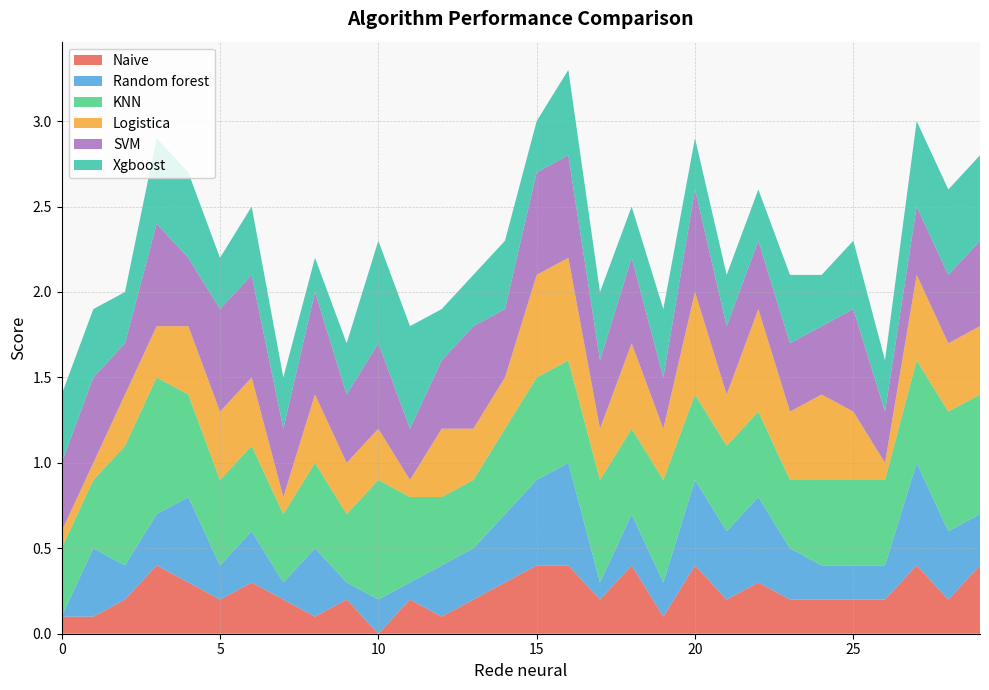

Reading left to right, what are all the values shown in this chart?

Naive: 0=0.1	1=0.1	2=0.2	3=0.4	4=0.3	5=0.2	6=0.3	7=0.2	8=0.1	9=0.2	10=0.0	11=0.2	12=0.1	13=0.2	14=0.3	15=0.4	16=0.4	17=0.2	18=0.4	19=0.1	20=0.4	21=0.2	22=0.3	23=0.2	24=0.2	25=0.2	26=0.2	27=0.4	28=0.2	29=0.4
Random forest: 0=0.0	1=0.4	2=0.2	3=0.3	4=0.5	5=0.2	6=0.3	7=0.1	8=0.4	9=0.1	10=0.2	11=0.1	12=0.3	13=0.3	14=0.4	15=0.5	16=0.6	17=0.1	18=0.3	19=0.2	20=0.5	21=0.4	22=0.5	23=0.3	24=0.2	25=0.2	26=0.2	27=0.6	28=0.4	29=0.3
KNN: 0=0.4	1=0.4	2=0.7	3=0.8	4=0.6	5=0.5	6=0.5	7=0.4	8=0.5	9=0.4	10=0.7	11=0.5	12=0.4	13=0.4	14=0.5	15=0.6	16=0.6	17=0.6	18=0.5	19=0.6	20=0.5	21=0.5	22=0.5	23=0.4	24=0.5	25=0.5	26=0.5	27=0.6	28=0.7	29=0.7
Logistica: 0=0.1	1=0.1	2=0.3	3=0.3	4=0.4	5=0.4	6=0.4	7=0.1	8=0.4	9=0.3	10=0.3	11=0.1	12=0.4	13=0.3	14=0.3	15=0.6	16=0.6	17=0.3	18=0.5	19=0.3	20=0.6	21=0.3	22=0.6	23=0.4	24=0.5	25=0.4	26=0.1	27=0.5	28=0.4	29=0.4
SVM: 0=0.4	1=0.5	2=0.3	3=0.6	4=0.4	5=0.6	6=0.6	7=0.4	8=0.6	9=0.4	10=0.5	11=0.3	12=0.4	13=0.6	14=0.4	15=0.6	16=0.6	17=0.4	18=0.5	19=0.3	20=0.6	21=0.4	22=0.4	23=0.4	24=0.4	25=0.6	26=0.3	27=0.4	28=0.4	29=0.5
Xgboost: 0=0.4	1=0.4	2=0.3	3=0.5	4=0.5	5=0.3	6=0.4	7=0.3	8=0.2	9=0.3	10=0.6	11=0.6	12=0.3	13=0.3	14=0.4	15=0.3	16=0.5	17=0.4	18=0.3	19=0.4	20=0.3	21=0.3	22=0.3	23=0.4	24=0.3	25=0.4	26=0.3	27=0.5	28=0.5	29=0.5